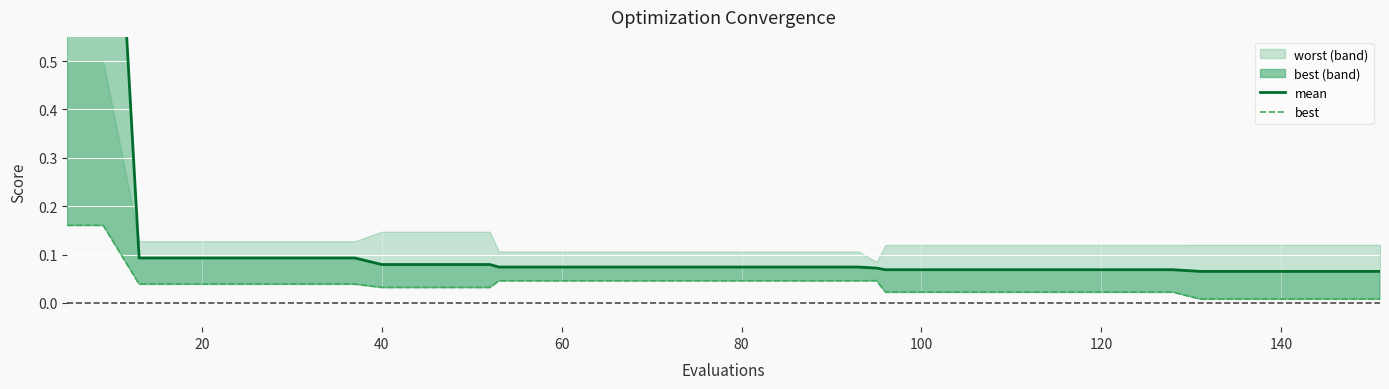

How many lines are shown in the chart?

2